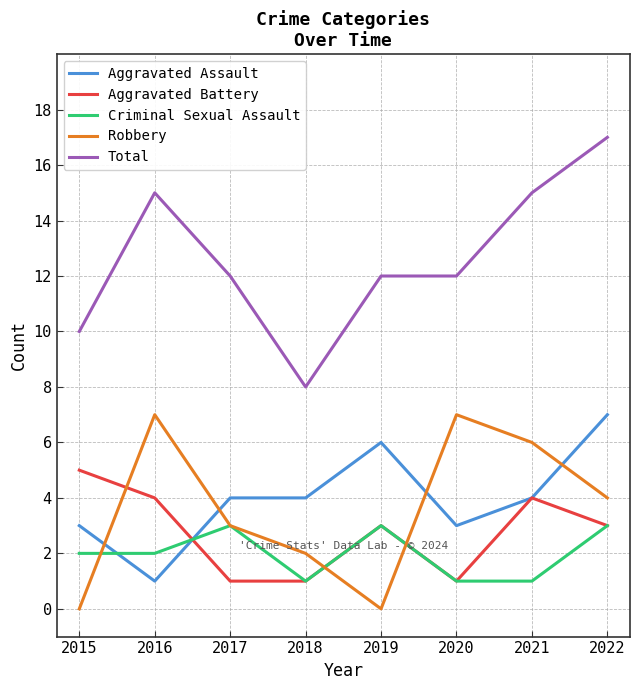

Which series has the largest range (max minus min)?

Total